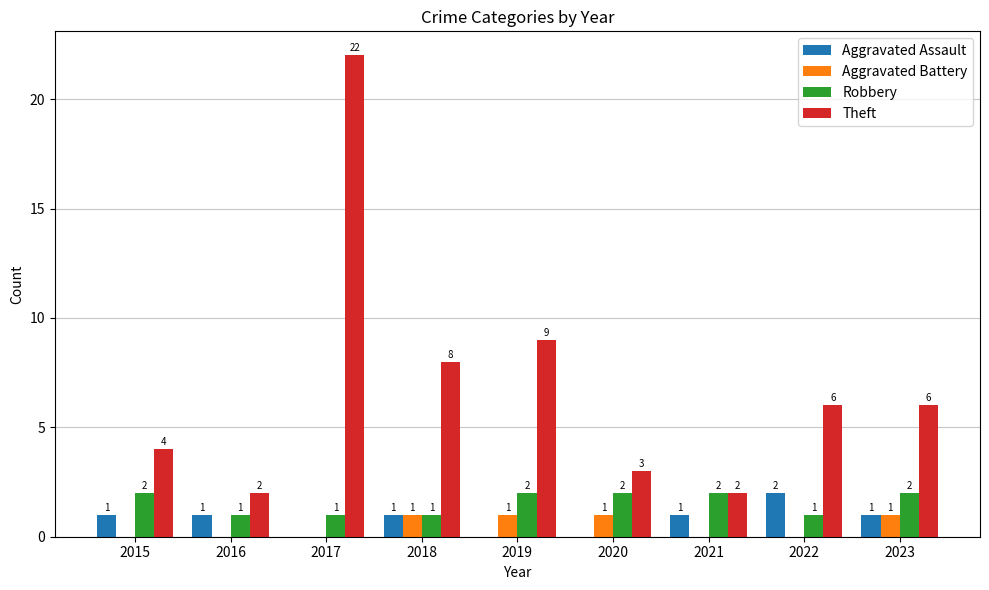

How many distinct data groups are displayed?

4